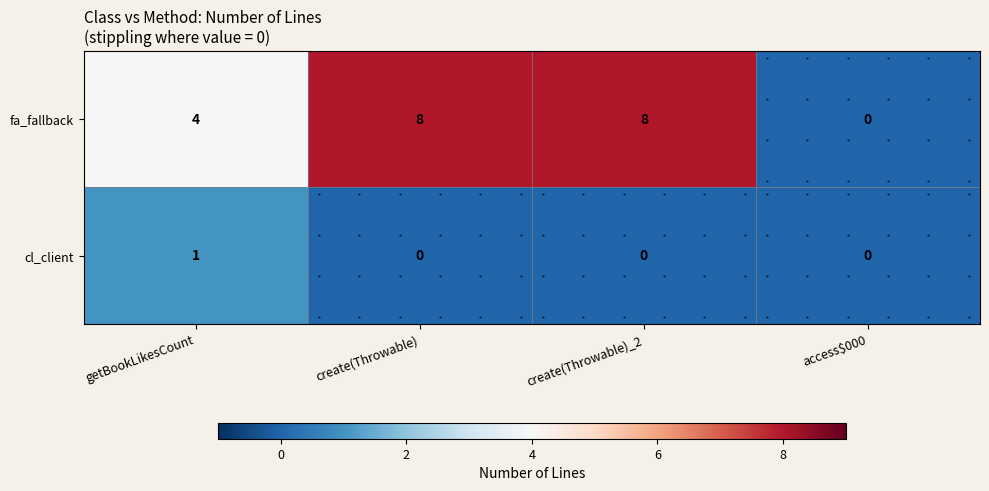

Is the value of fa_fallback at getBookLikesCount greater than the value of cl_client at create(Throwable)?

Yes